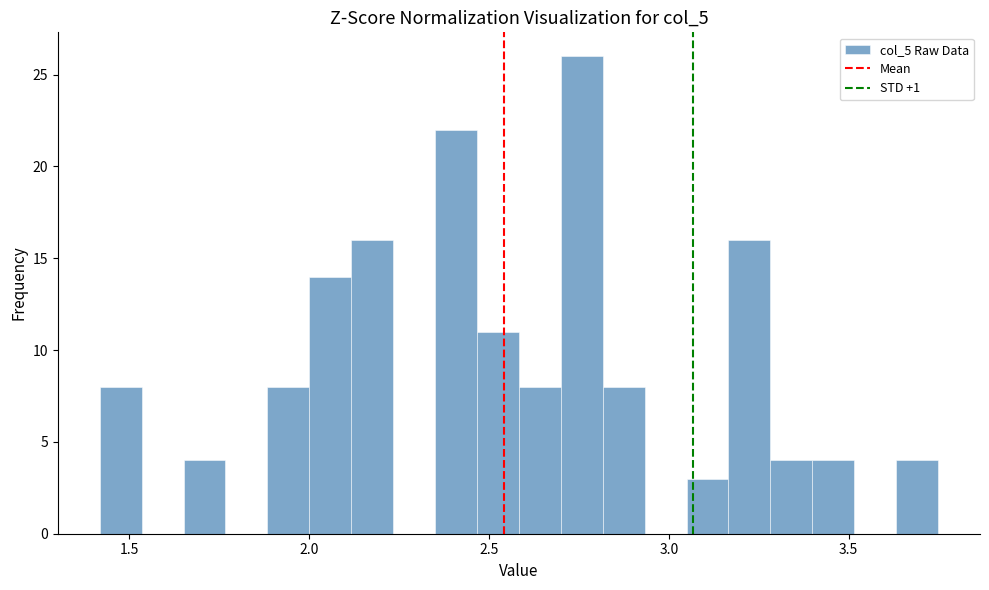

Around what value on the x-axis is the tallest bar? Give the approximate position of its centre, as read against the axis.

2.75